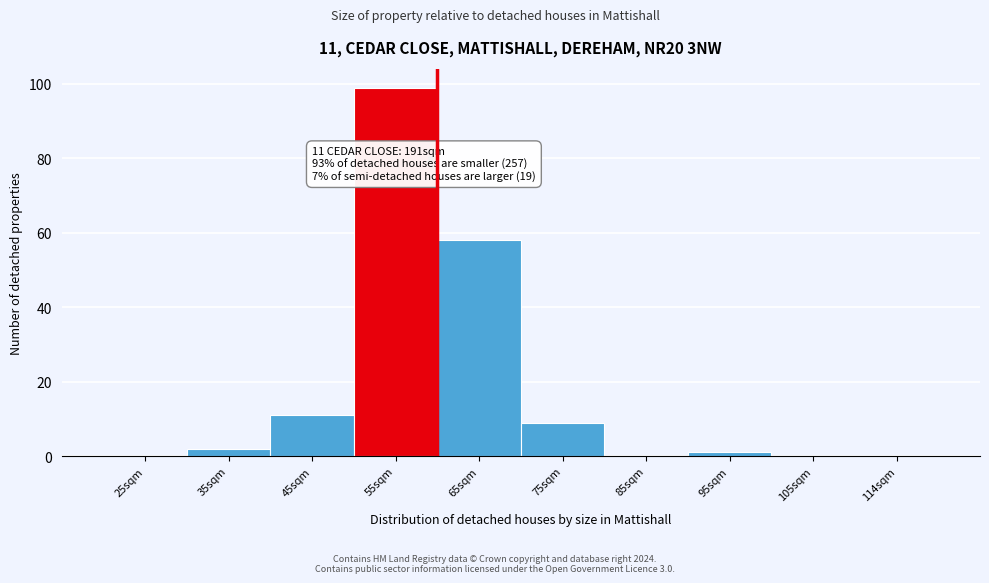

Reading left to right, extract all data points from this chart.

25sqm=0	35sqm=2	45sqm=11	55sqm=99	65sqm=58	75sqm=9	85sqm=0	95sqm=1	105sqm=0	114sqm=0